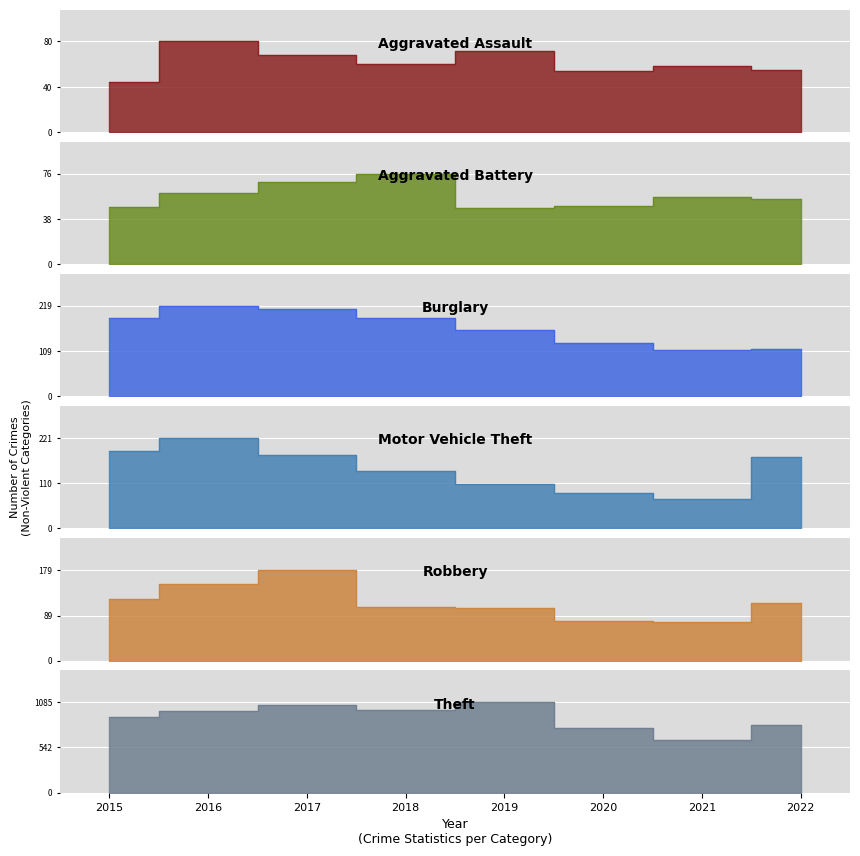

Is the value of Aggravated Assault at 2015 greater than the value of Burglary at 2018?

No